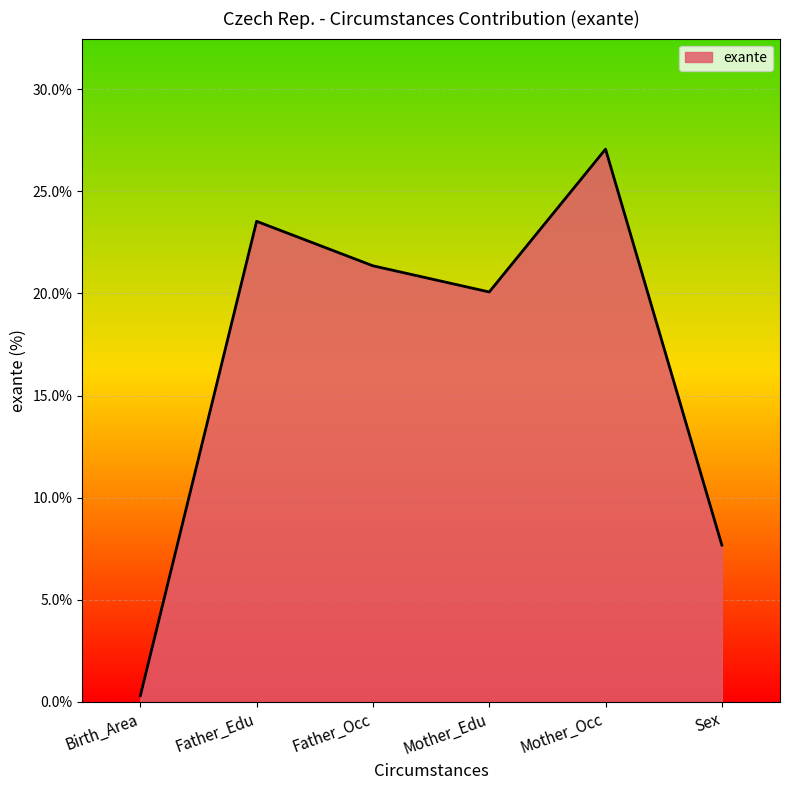

The value at Birth_Area is 0.3. True or false?

True